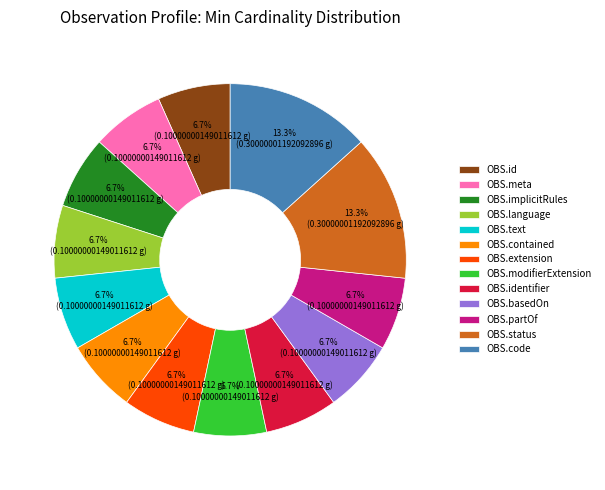

Is OBS.modifierExtension the majority of the pie?

No